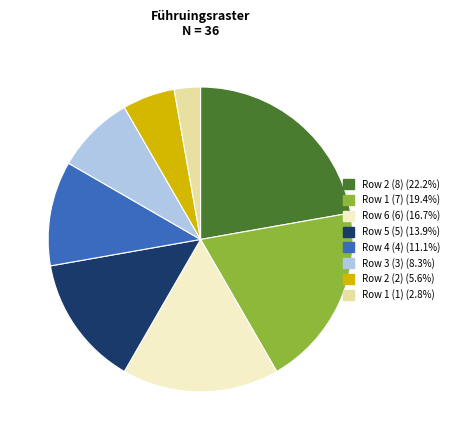

What is the ratio of the value at Row 4 (4) (11.1%) to the value at Row 6 (6) (16.7%)?

0.7